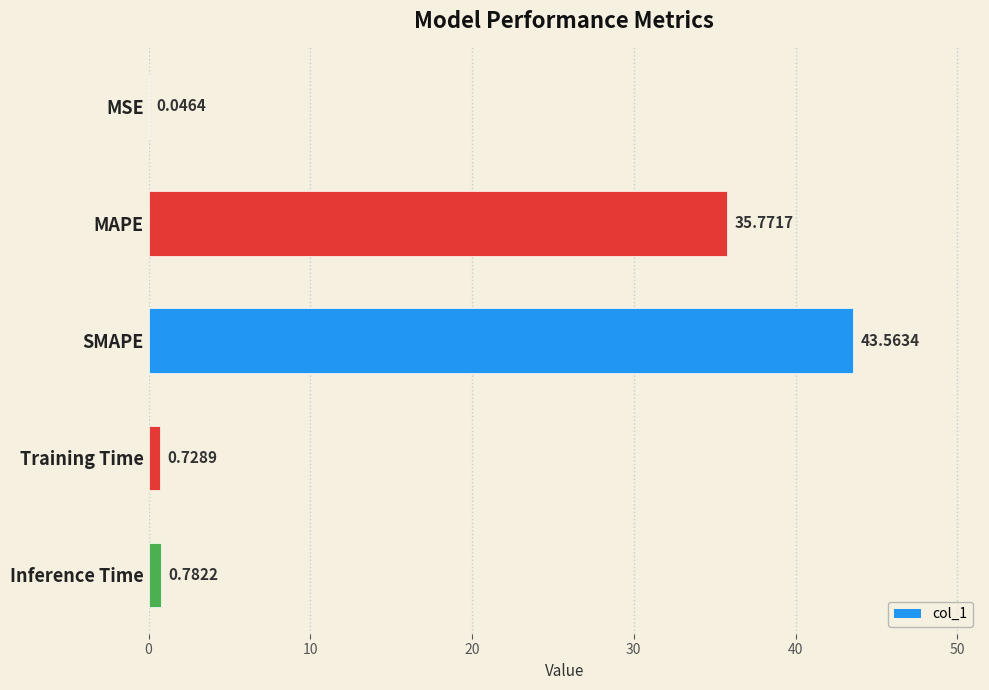

At which label is the value closest to 21?

MAPE